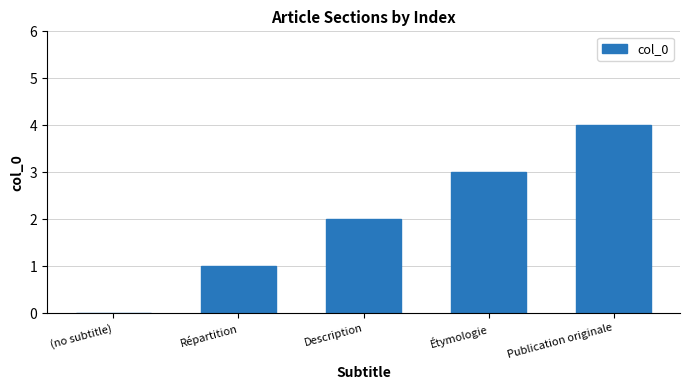

Is it true that the value at Description is 2?

True